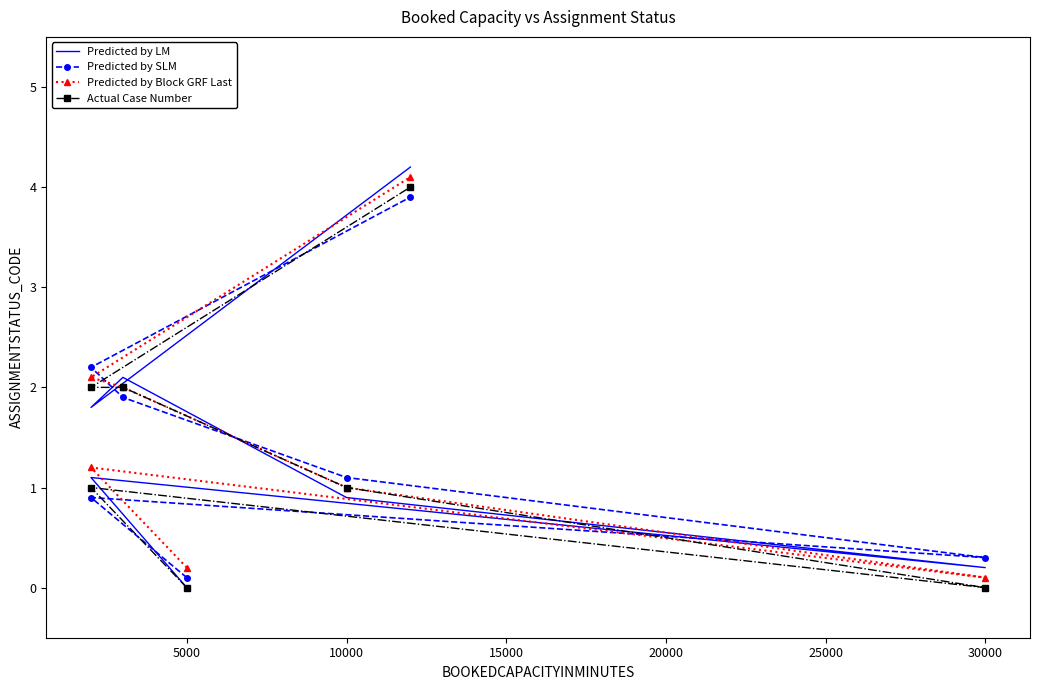

True or false: Predicted by LM has a value of 0.5 at 5000.

False